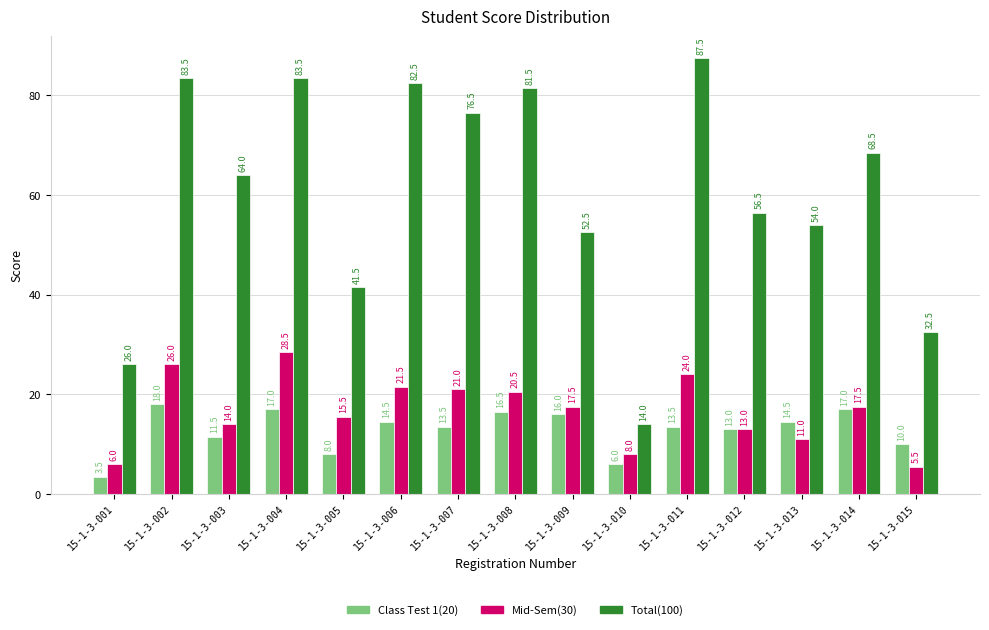

Rank the series by their maximum value, from lowest to highest.

Class Test 1(20), Mid-Sem(30), Total(100)